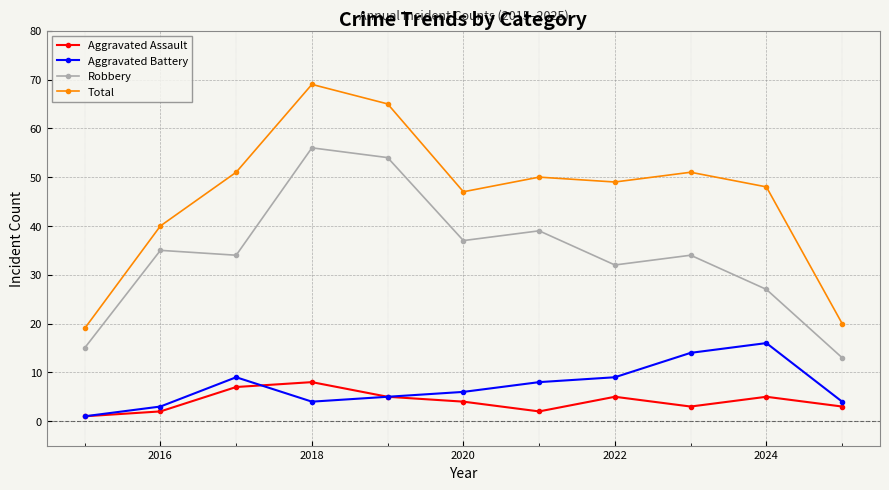

Which series has the widest spread of values?

Total